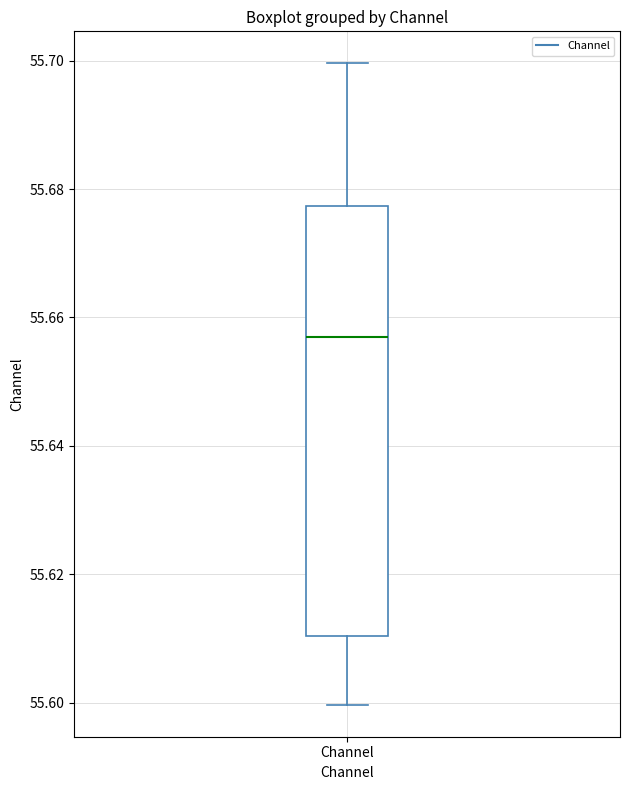

Read this box plot against the y-axis: the position of the median line, the range covered by the box, and the ends of both whiskers. The values are not printed on the chart, so give them approximately, as read against the axis.

median 55.656, box 55.610 to 55.678, whiskers 55.600 to 55.700